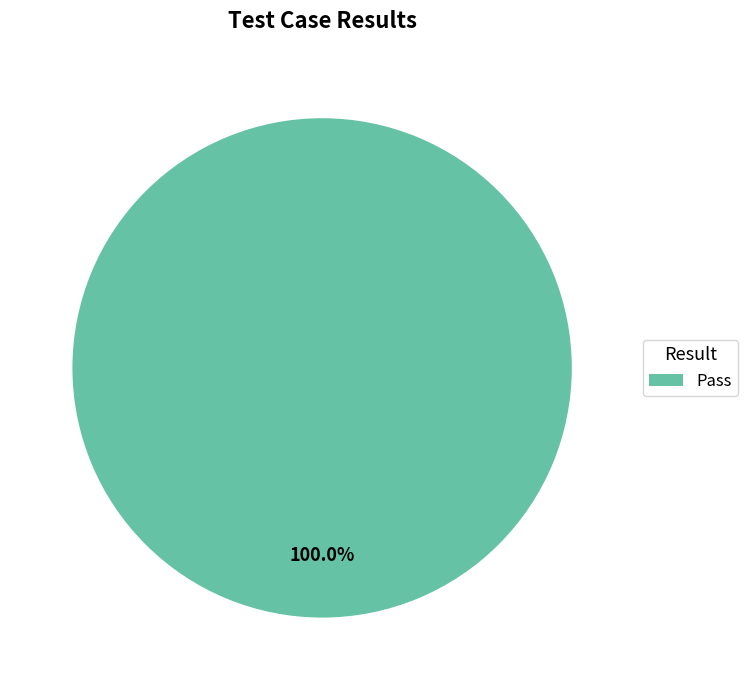

Is there a majority slice in this chart?

Yes